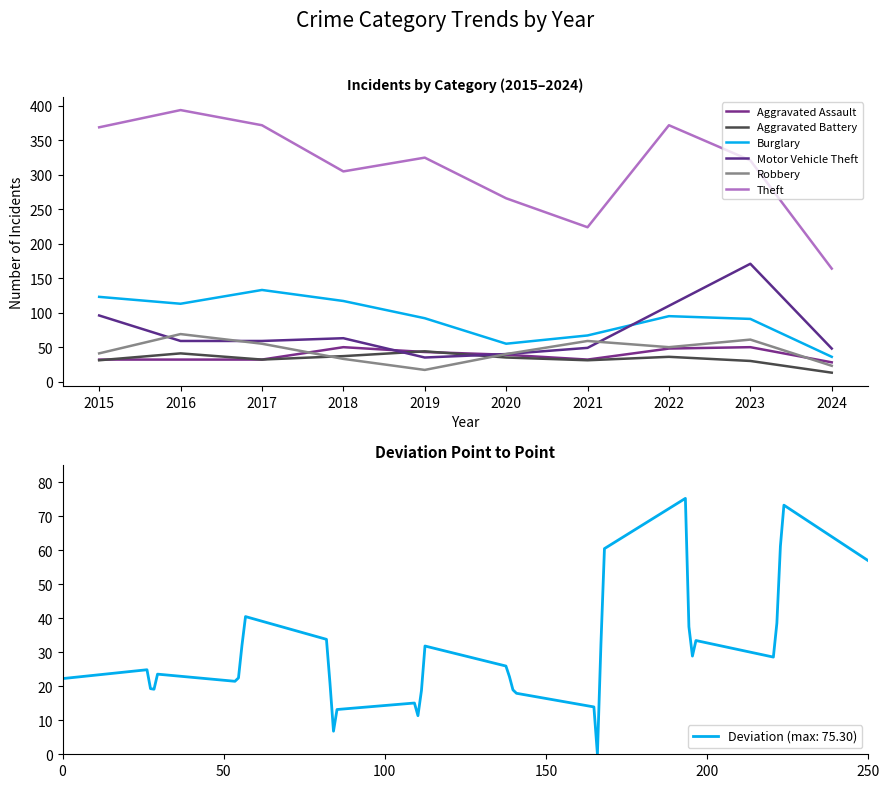

At which label does Aggravated Battery first exceed 35?

2016